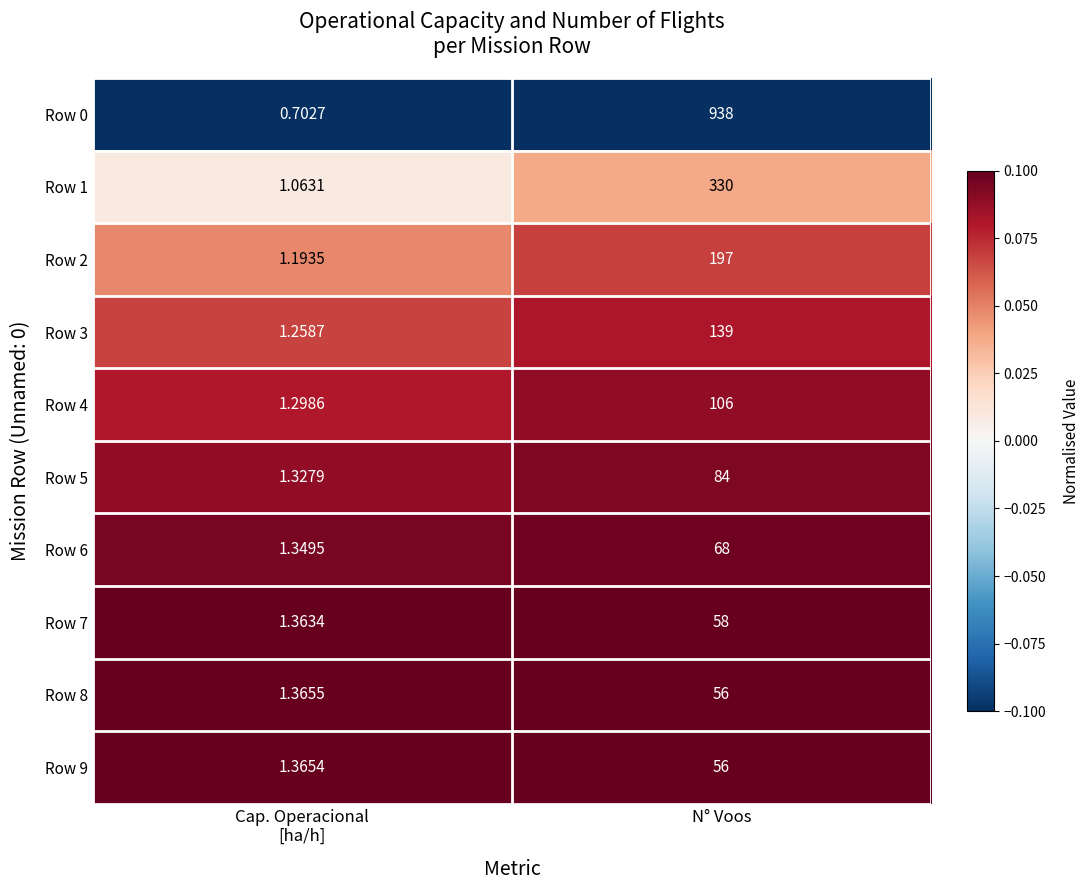

Which series has the widest spread of values?

Row 0